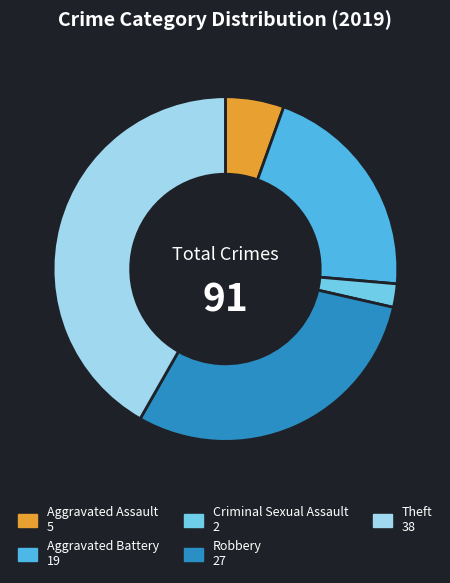

How many slices are in this pie chart?

5